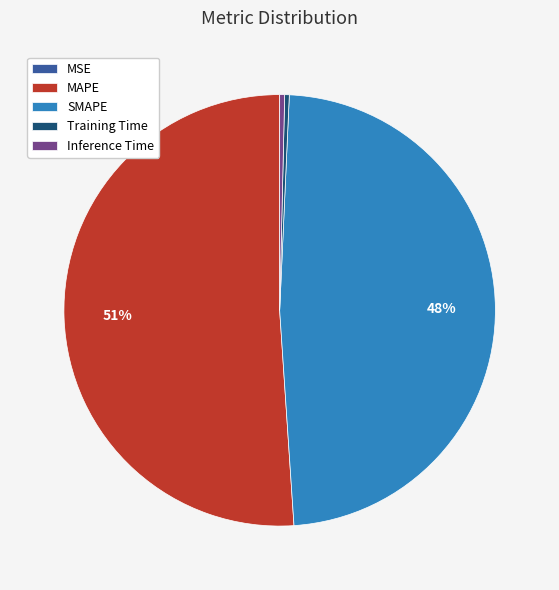

Do MAPE and SMAPE together represent more than half of the pie?

Yes